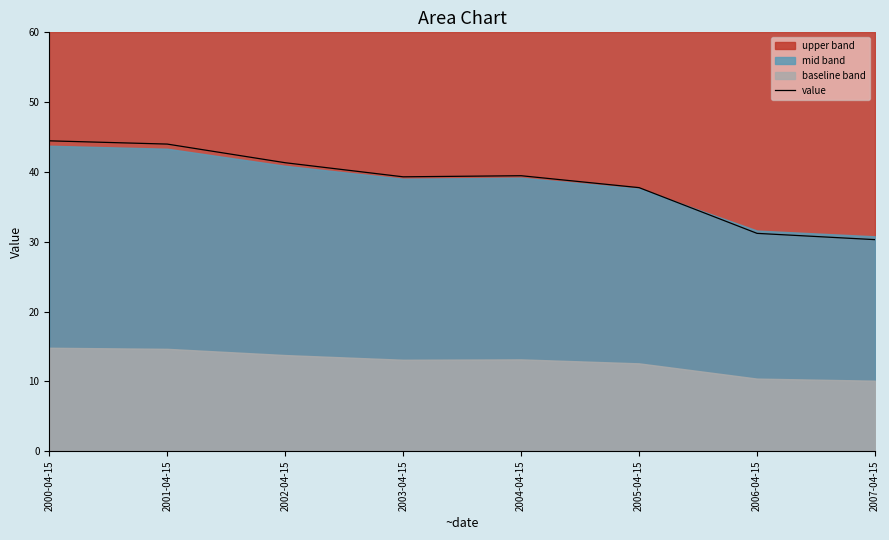

What is the sum of all values?

307.8